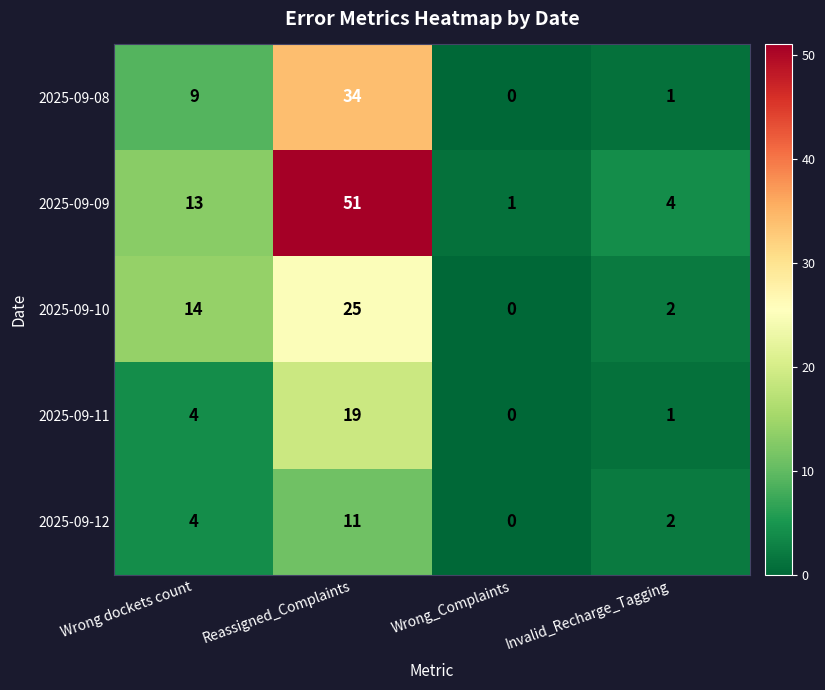

Which series changed the most between Wrong dockets count and Wrong_Complaints?

2025-09-10